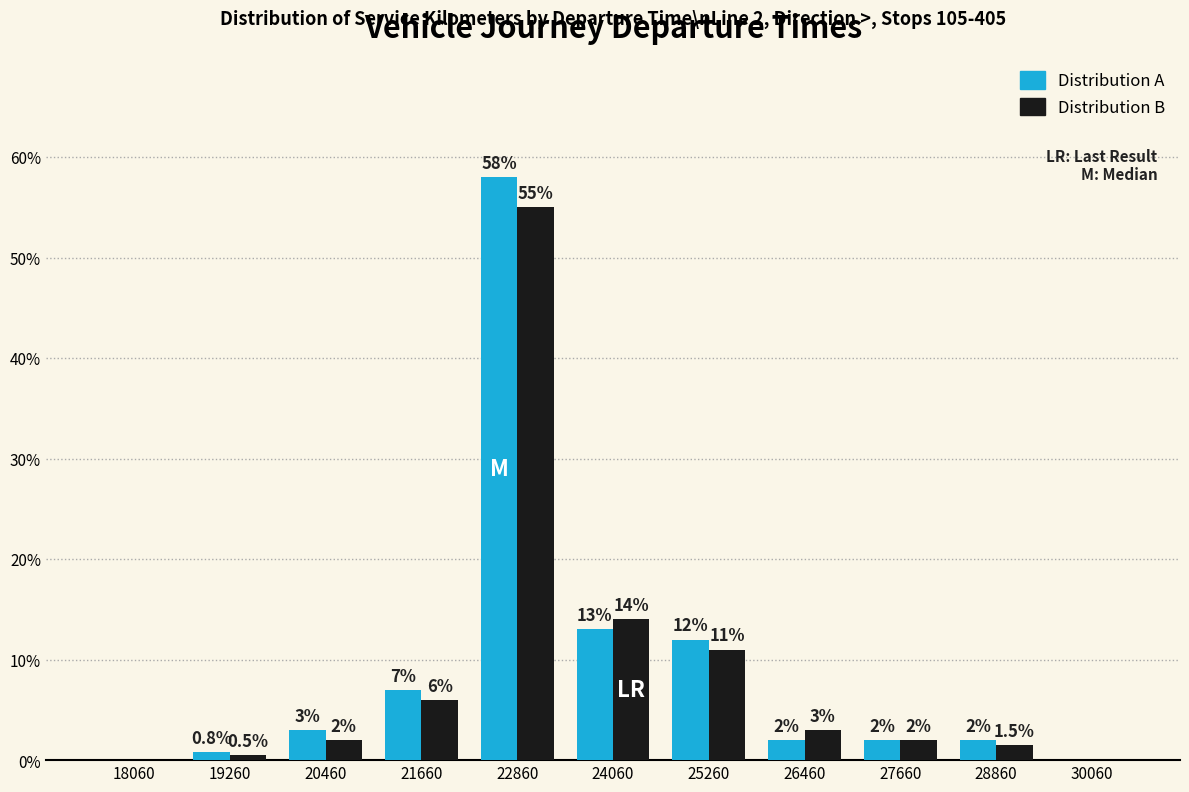

Reading left to right, transcribe all the data shown in this chart.

Distribution A: 18060=0.0	19260=0.8	20460=3.0	21660=7.0	22860=58.0	24060=13.0	25260=12.0	26460=2.0	27660=2.0	28860=2.0	30060=0.0
Distribution B: 18060=0.0	19260=0.5	20460=2.0	21660=6.0	22860=55.0	24060=14.0	25260=11.0	26460=3.0	27660=2.0	28860=1.5	30060=0.0